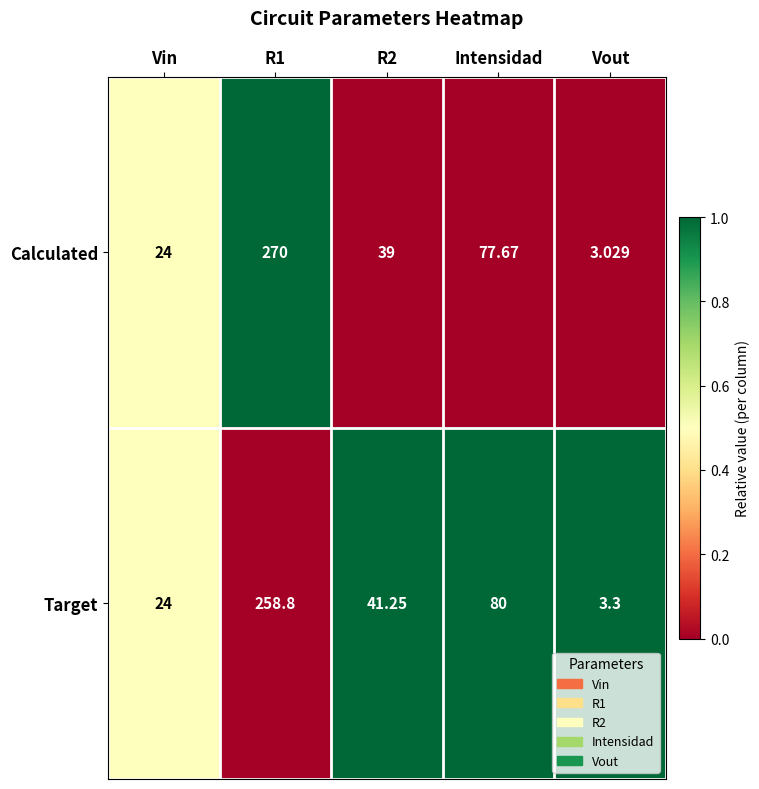

Which label corresponds to the largest value in the chart?

R1